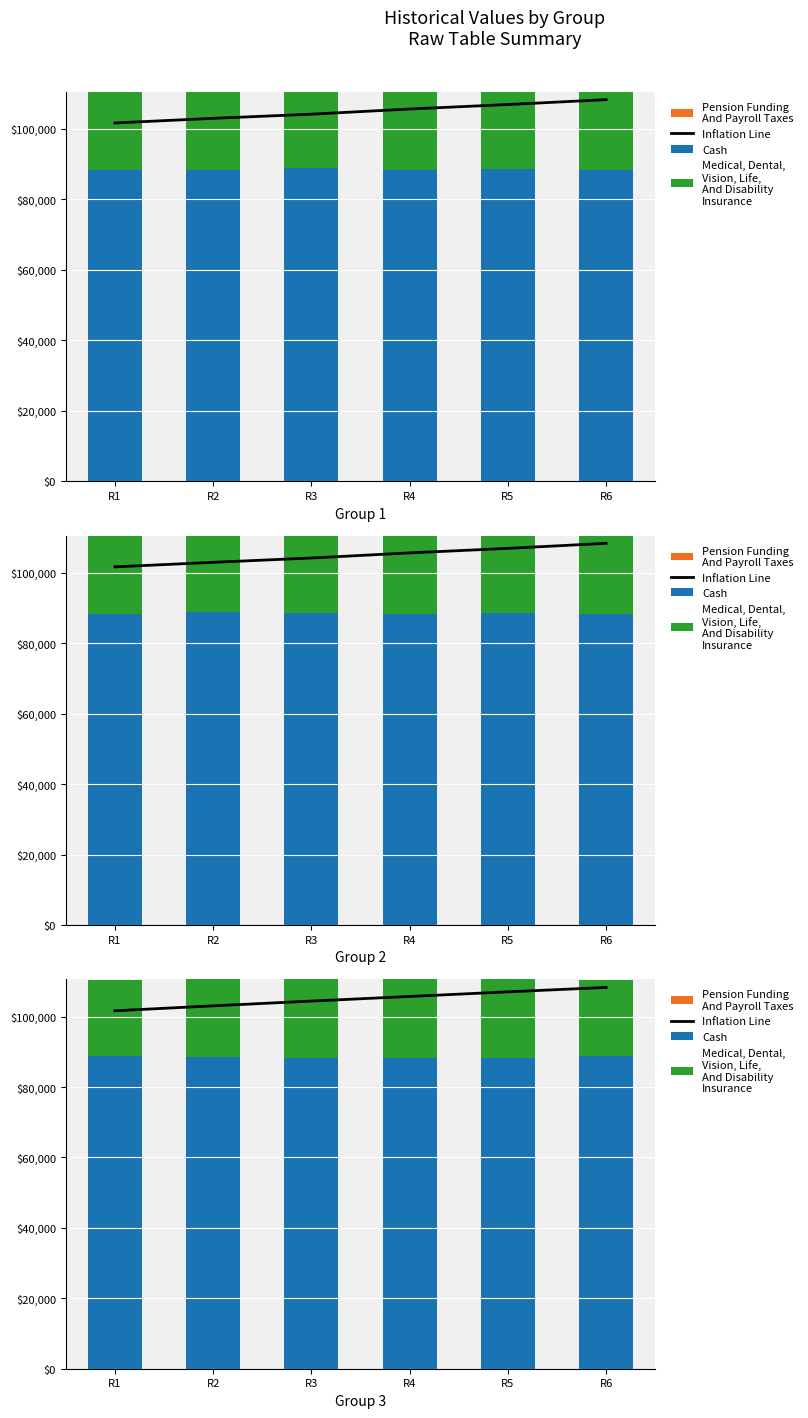

Reading right to left, what are all the values shown in this chart?

Inflation Line: R6=108295.3	R5=107039.7	R4=105729.1	R3=104418.5	R2=103068.4	R1=101662.9
Cash: R6=88815.7	R5=88203.8	R4=88313.7	R3=88259.3	R2=88494.1	R1=88780.7
Medical, Dental,
Vision, Life,
And Disability
Insurance: R6=21689.8	R5=22374.3	R4=22281.7	R3=22353.5	R2=22094.3	R1=21722.4
Pension Funding
And Payroll Taxes: R6=0.0	R5=0.0	R4=0.0	R3=0.0	R2=0.0	R1=0.0